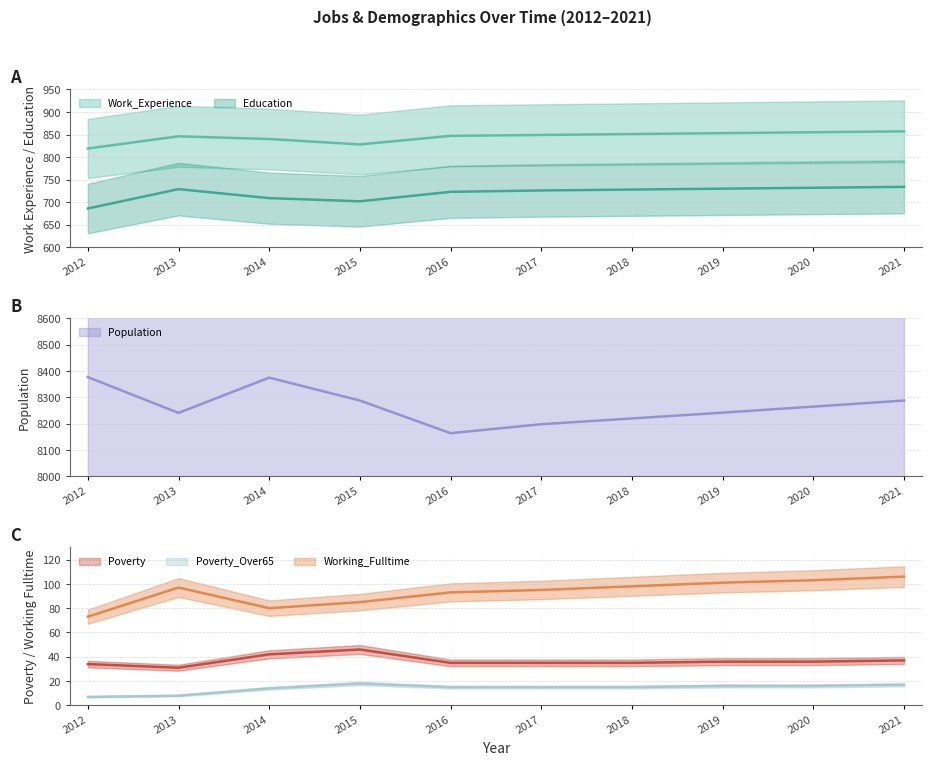

Is the value of Work_Experience at 2017 greater than the value of Education at 2016?

Yes